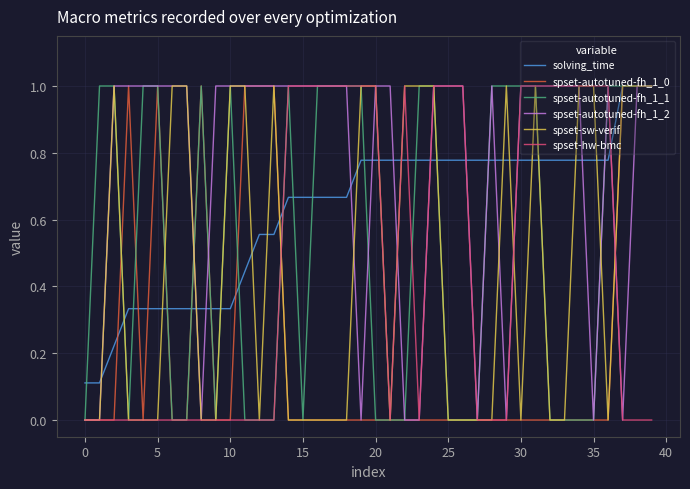

What is the lowest value of the solving_time series?

0.1